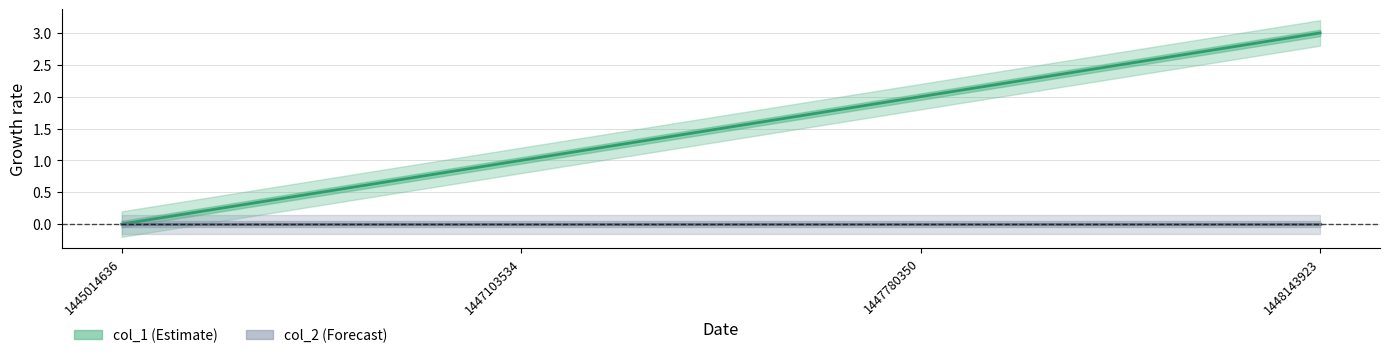

Count the number of values greater than 2.

1